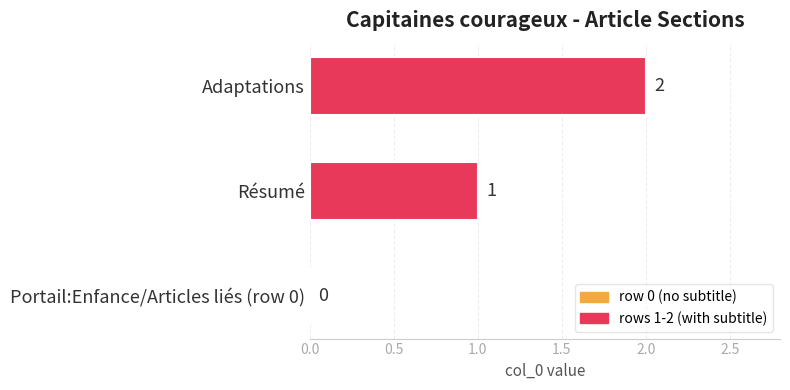

Which has a higher value, Résumé or Portail:Enfance/Articles liés (row 0)?

Résumé